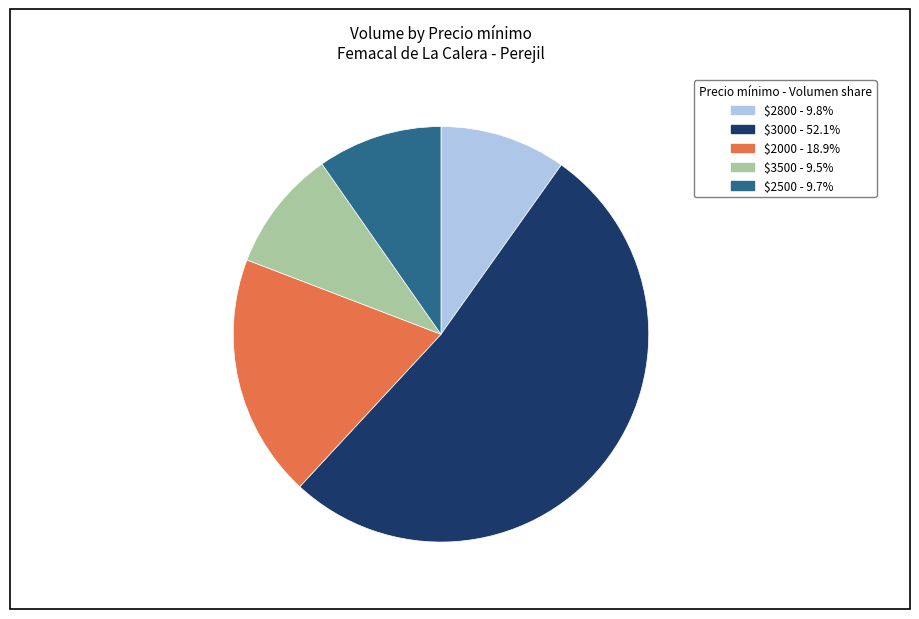

Is there a majority slice in this chart?

Yes